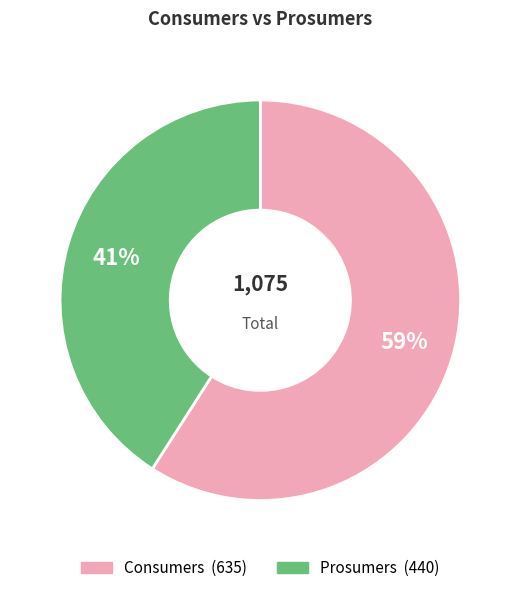

Is there a majority slice in this chart?

Yes